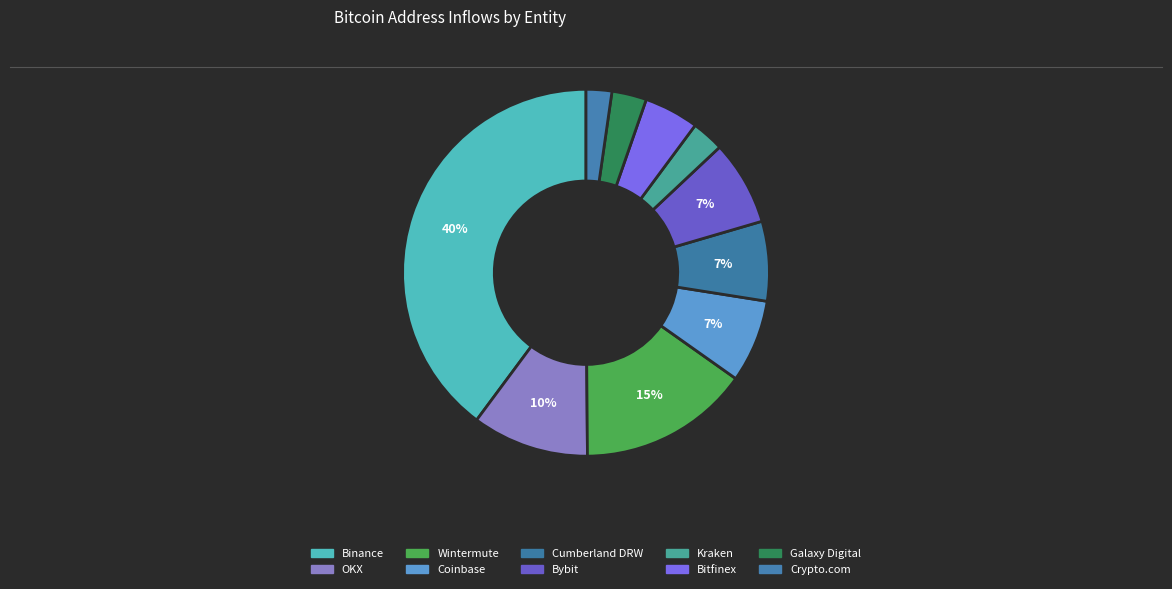

Is it true that Binance is 40% of the pie?

True